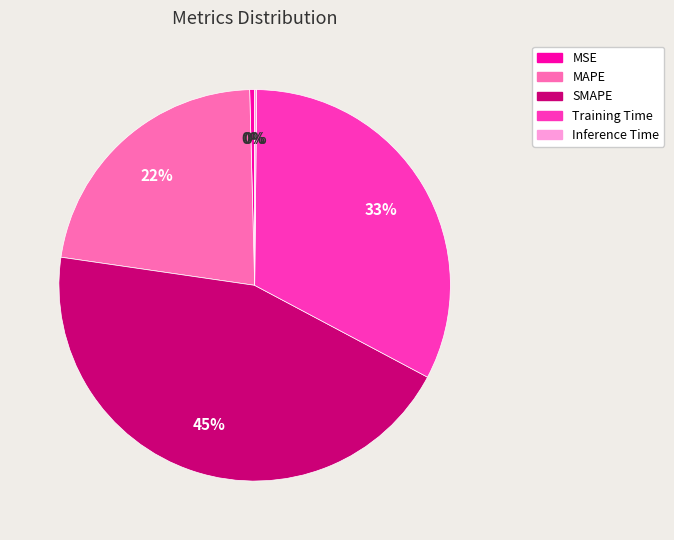

Does MSE account for over 50% of the chart?

No